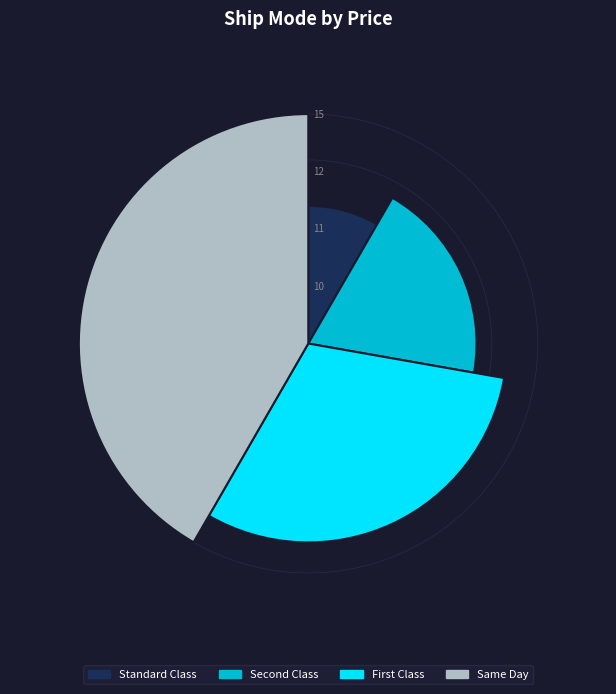

Combined, do SEC and SAD account for over 50%?

Yes